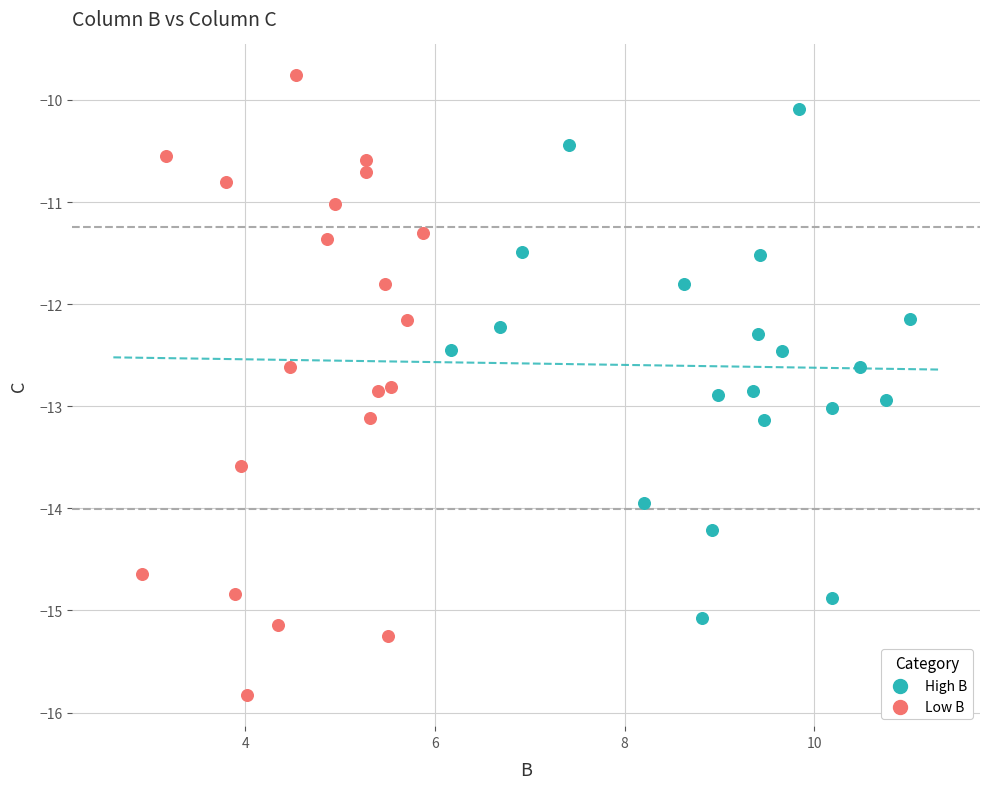

Which series contains the highest Y value?

Low B